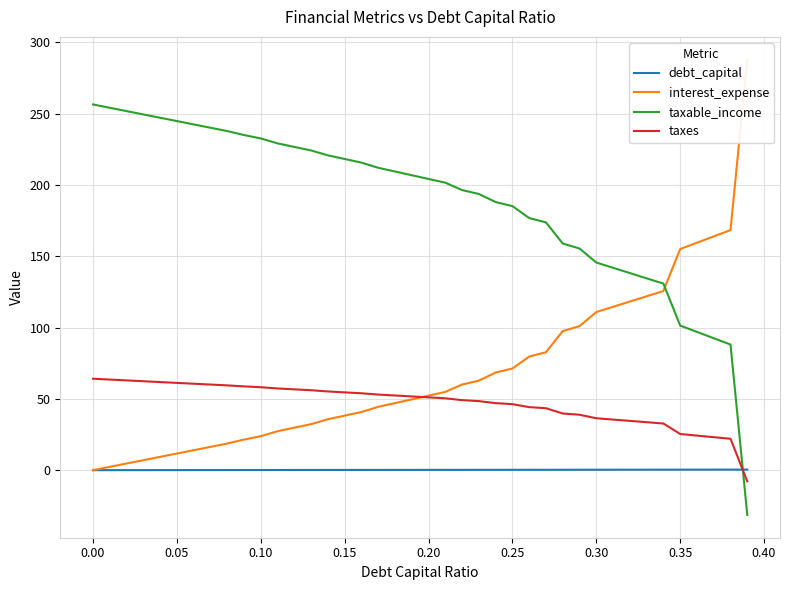

How many intersections are there between debt_capital and taxes?

1